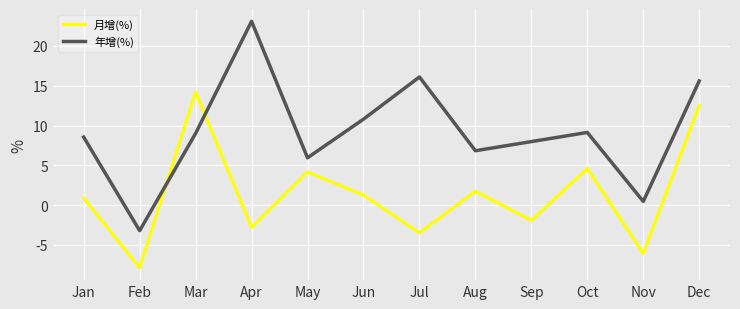

What is the sum of the 月增(%) values at Dec and Sep?

10.6